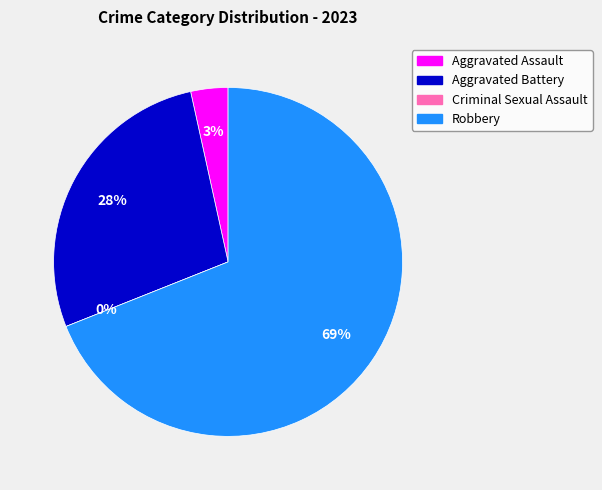

To the nearest percent, what is the difference between the largest and smallest slice percentages?

69%